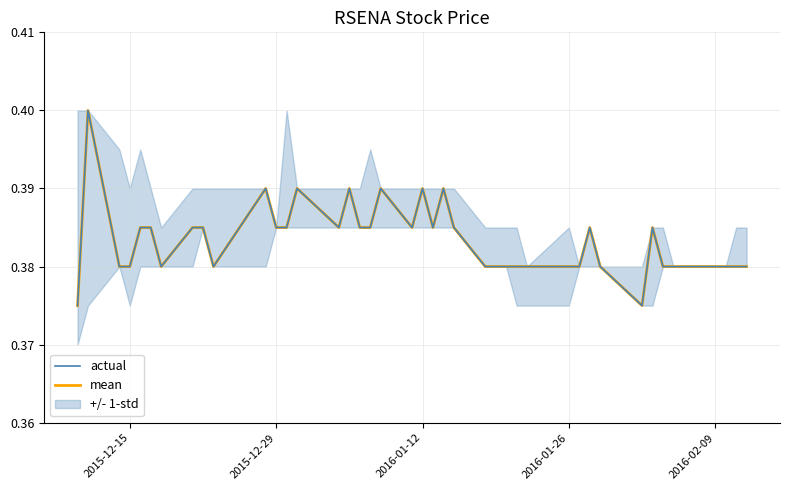

What is the average value of the actual series?

0.4